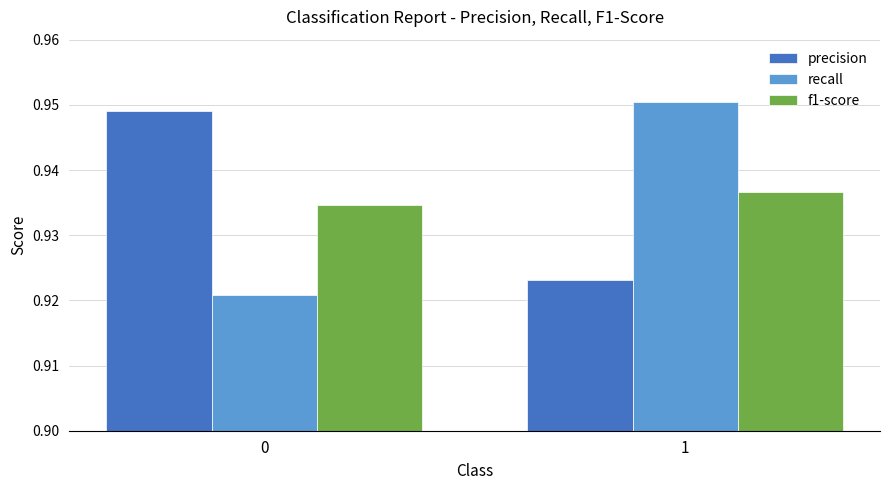

What are all the series names shown in the legend?

precision, recall, f1-score